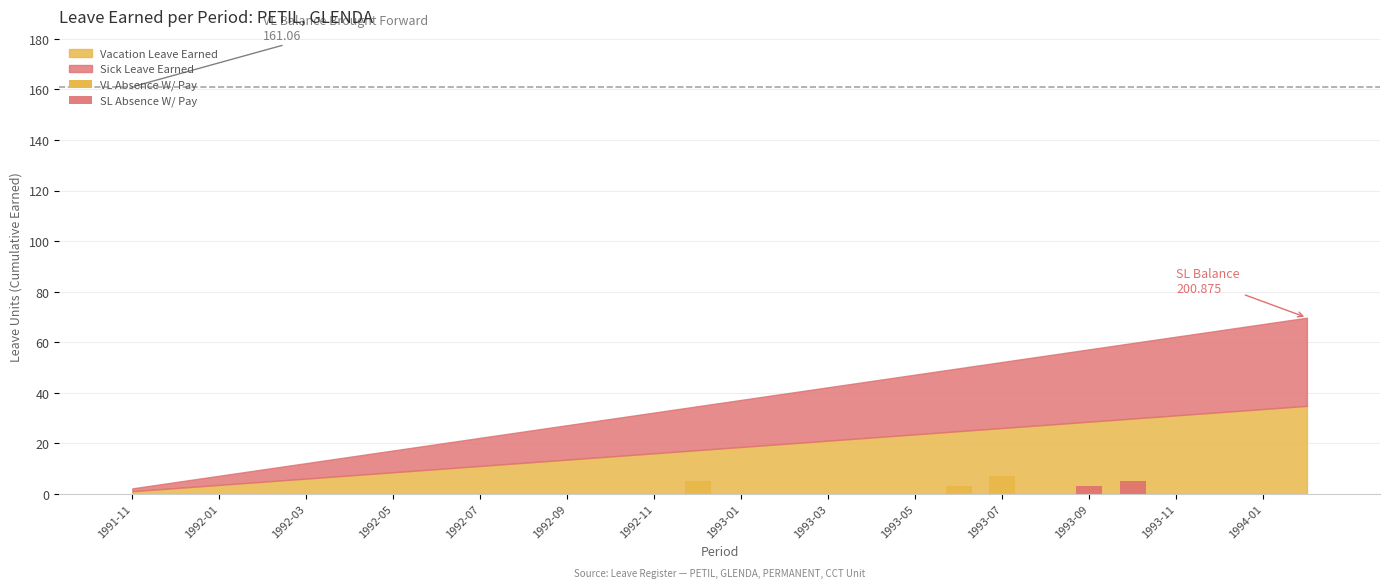

How many data points does each series have?

28